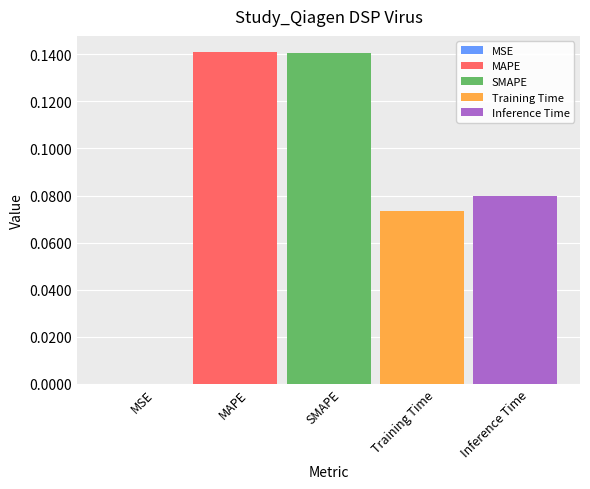

Does the chart contain stacked bars?

No